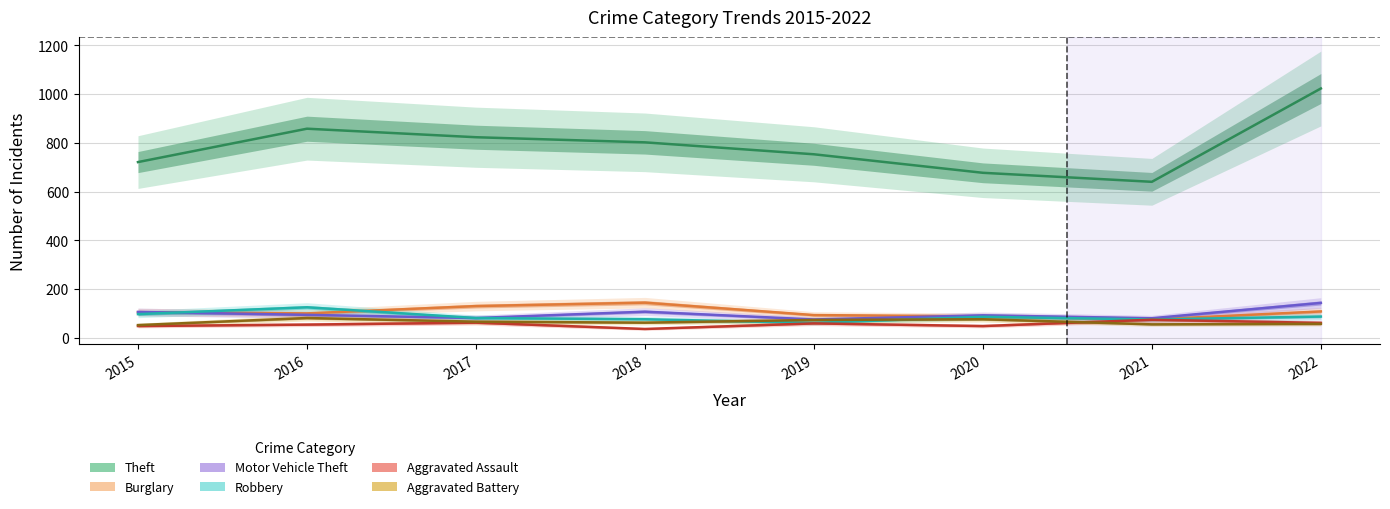

At which label is Motor Vehicle Theft closest to 109?

2018